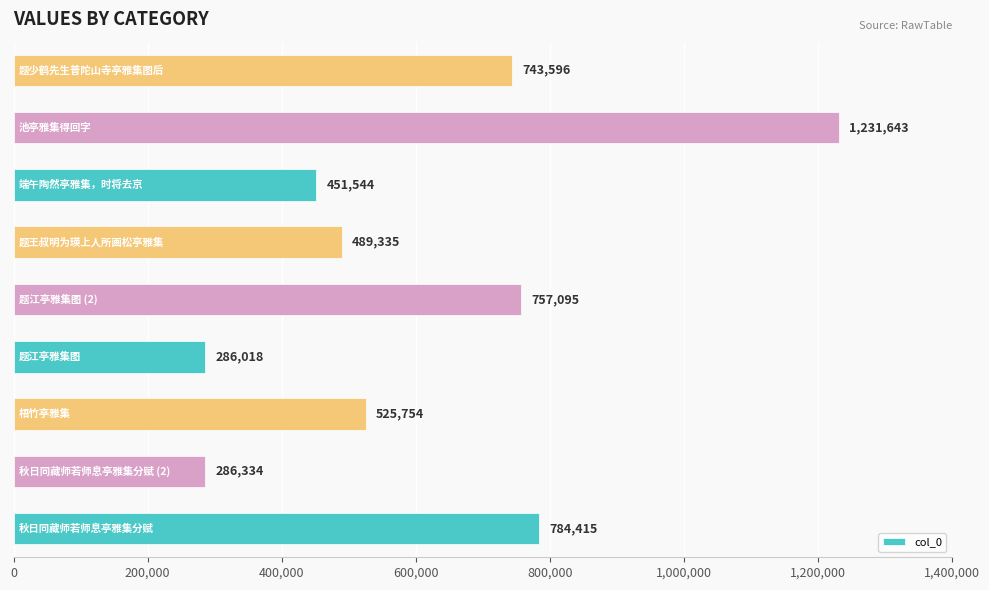

What is the difference between the maximum and minimum values?

945625